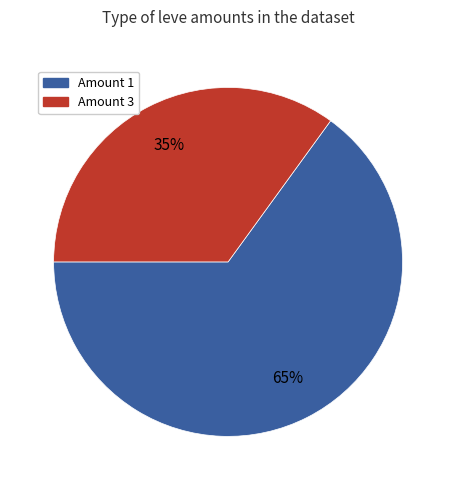

To the nearest percent, what is the difference between the largest and smallest slice percentages?

30%